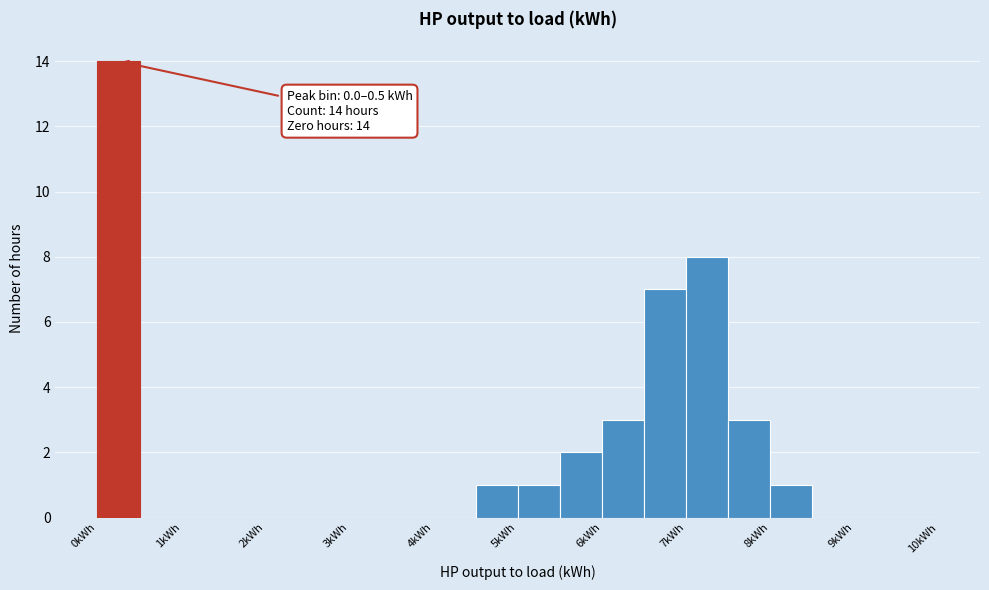

Over which range of the x-axis is the bar tallest?

0.0 to 0.5